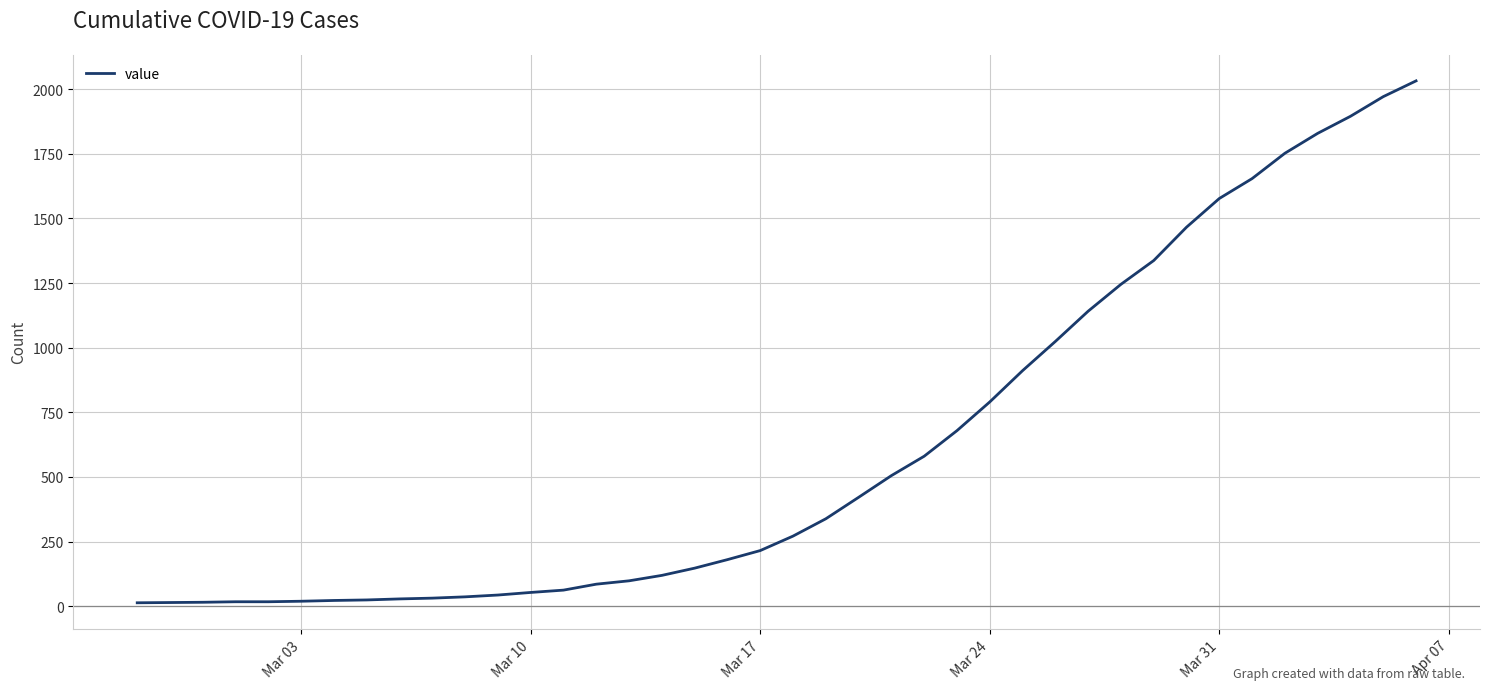

Does the chart have visible grid lines?

Yes